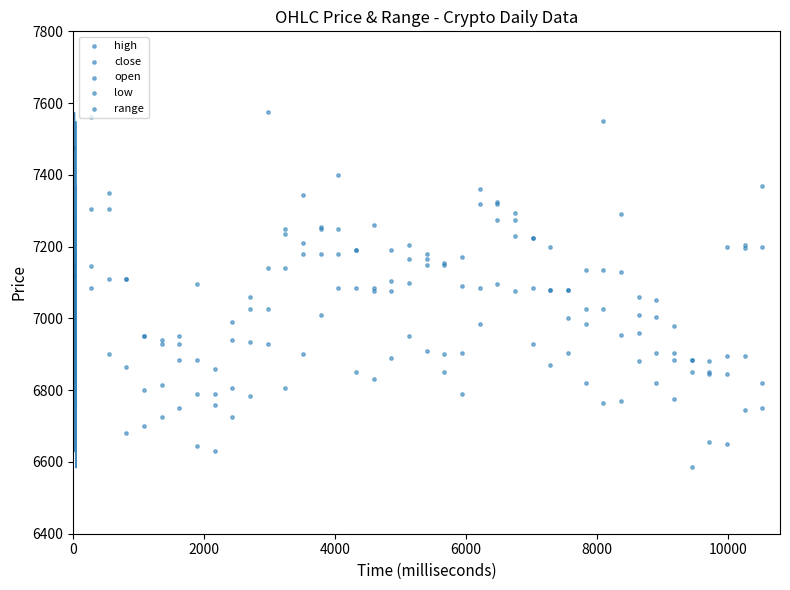

Which series reaches the maximum Y coordinate?

high